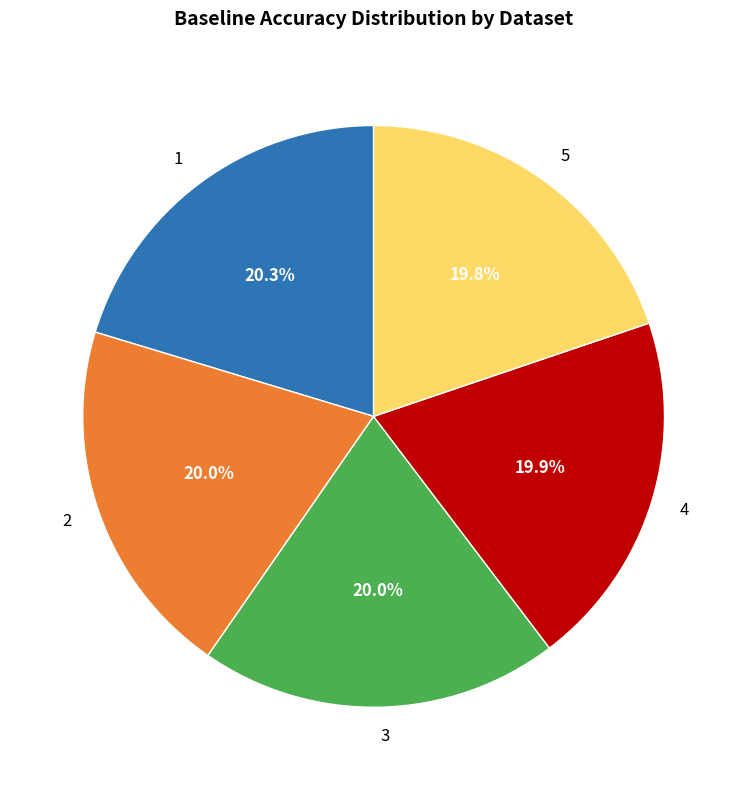

To the nearest percent, what percentage of the pie is 2?

20%